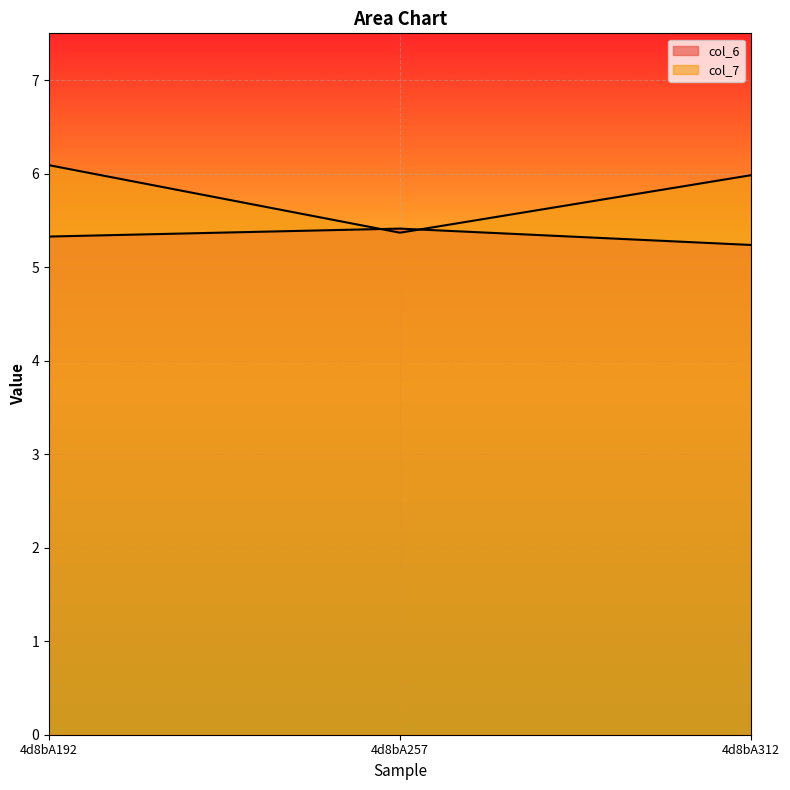

What is the highest value of the col_6 series?

5.4